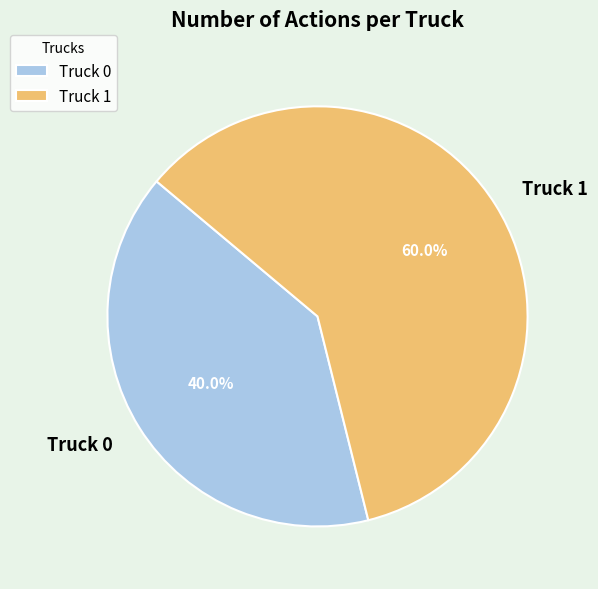

Approximately how many times larger is the value at Truck 0 compared to Truck 1?

0.7